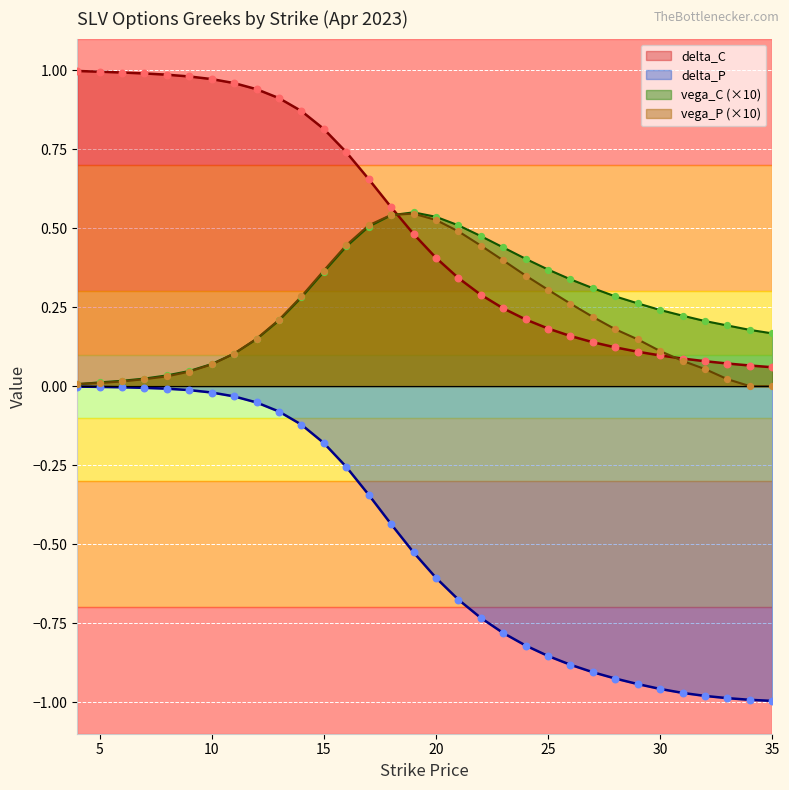

Which series contains the highest Y value?

delta_C